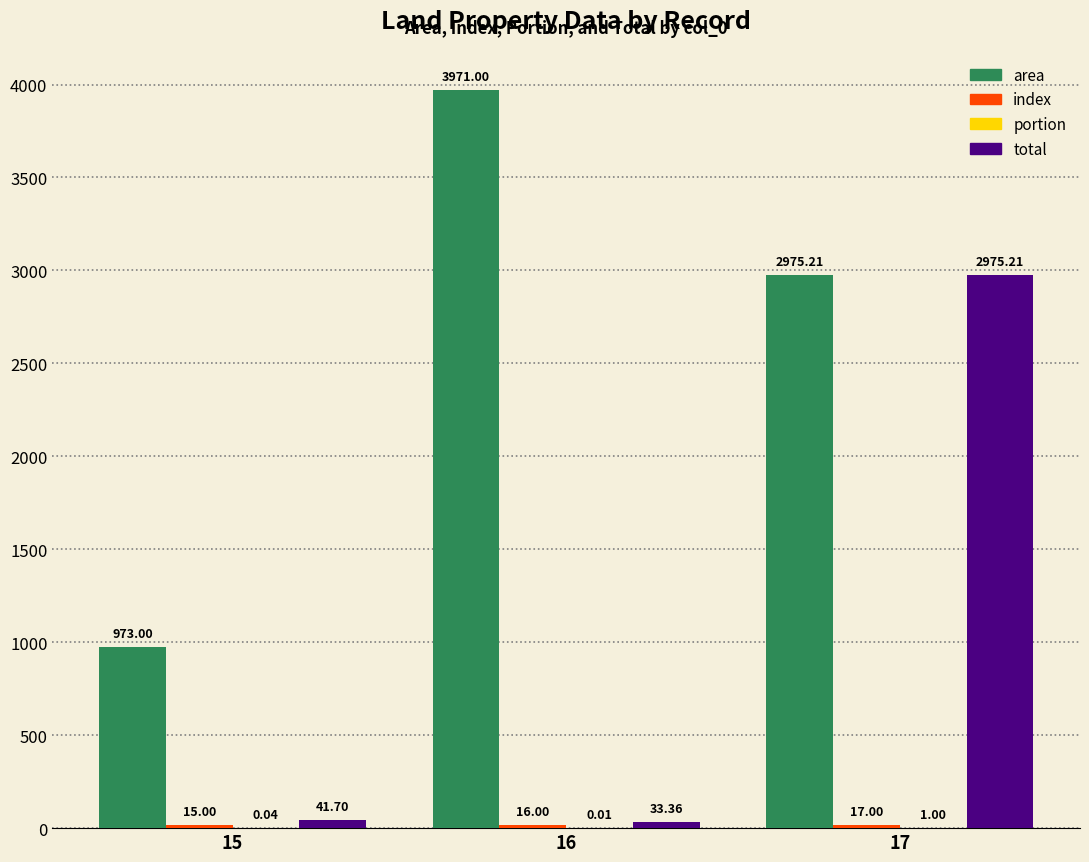

What is the sum of all total values?

3050.3